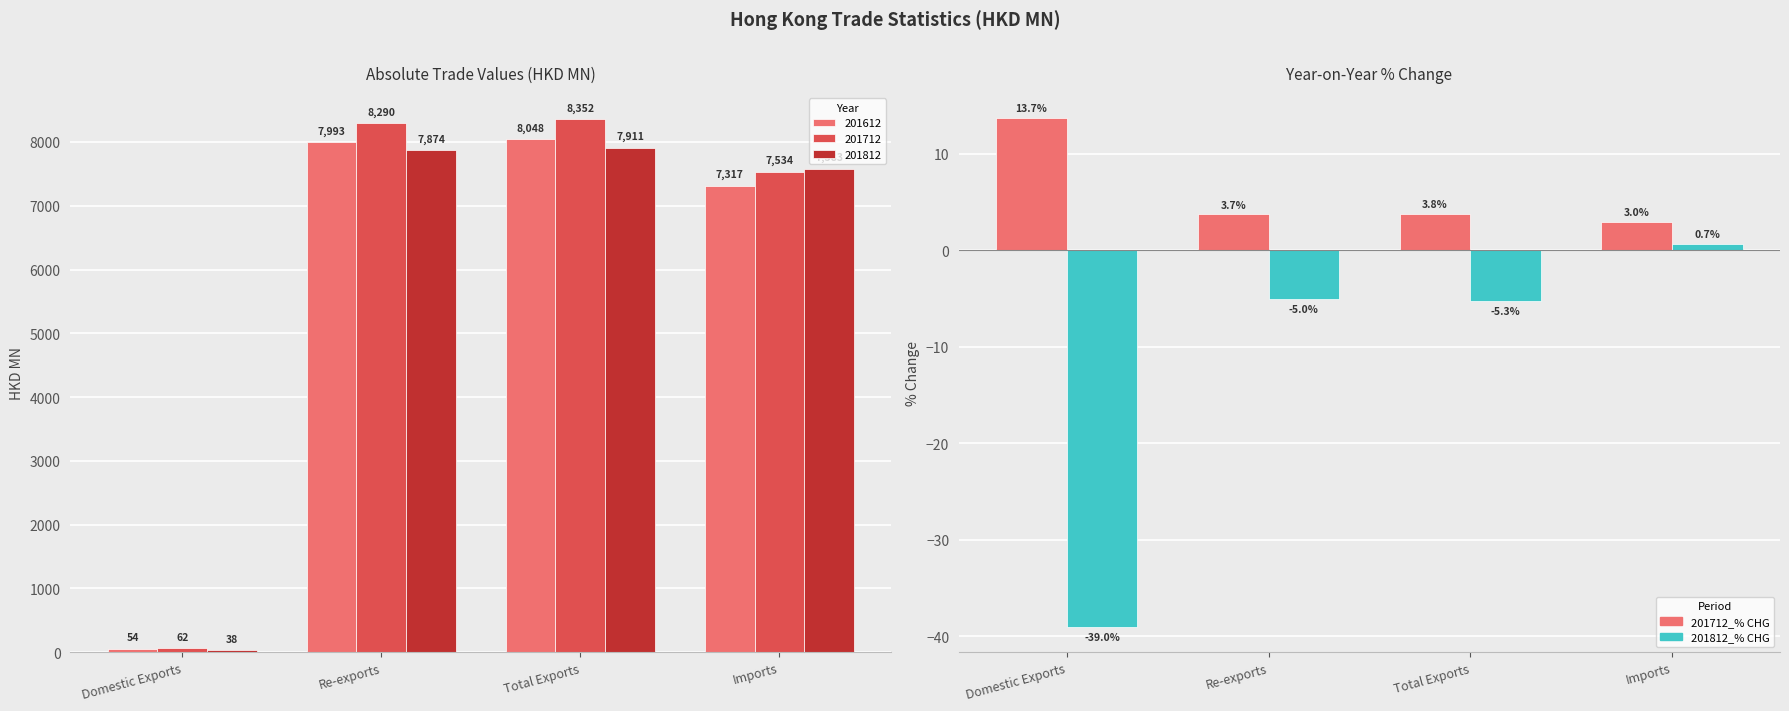

The 201812_% CHG series shows -5.0 at Re-exports. True or false?

True